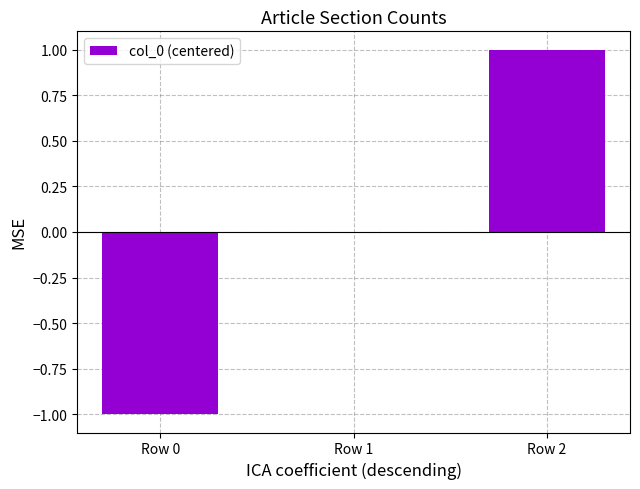

Reading right to left, extract all data points from this chart.

1	0	-1